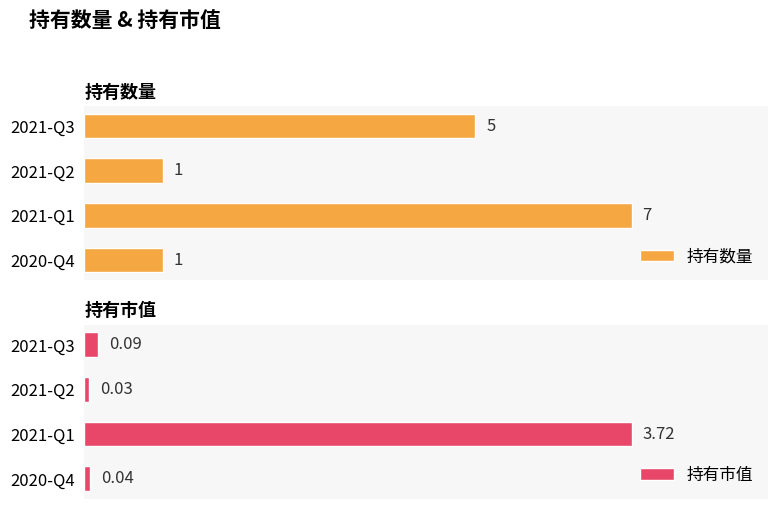

Count the number of data series in this chart.

2